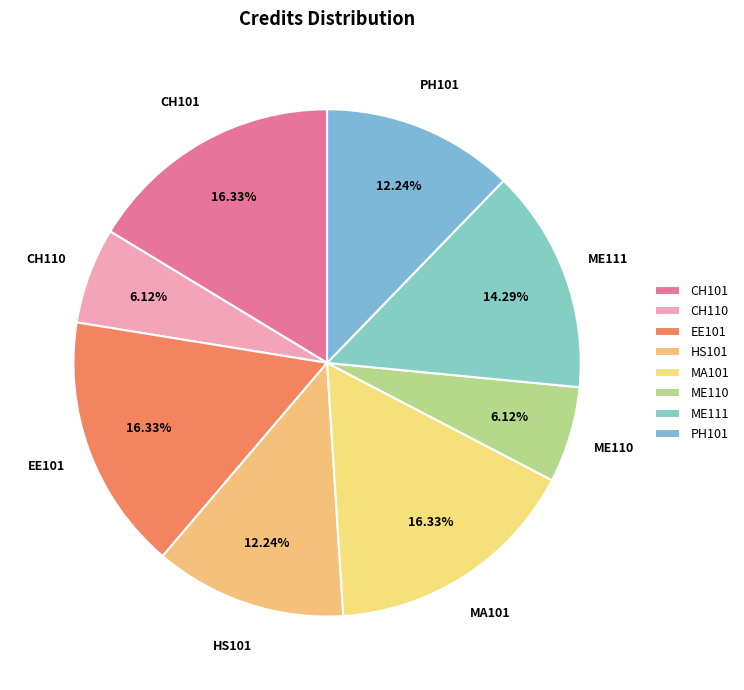

Count the number of slices in the pie.

8